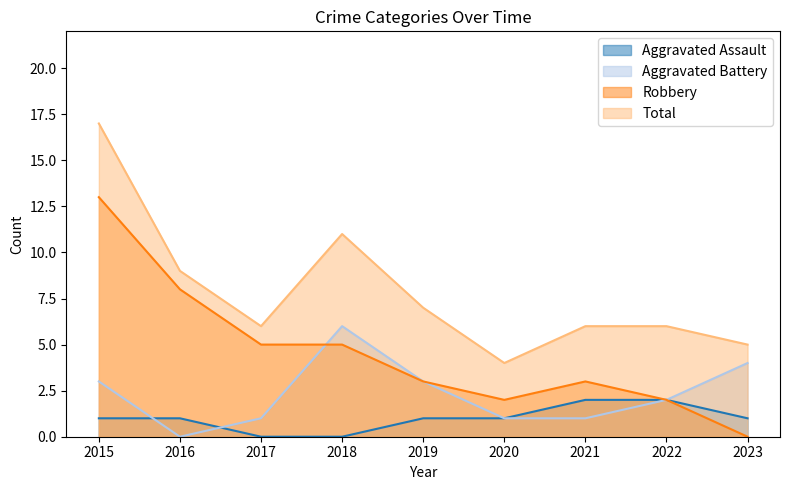

What is the total value across all series at 2016?

18